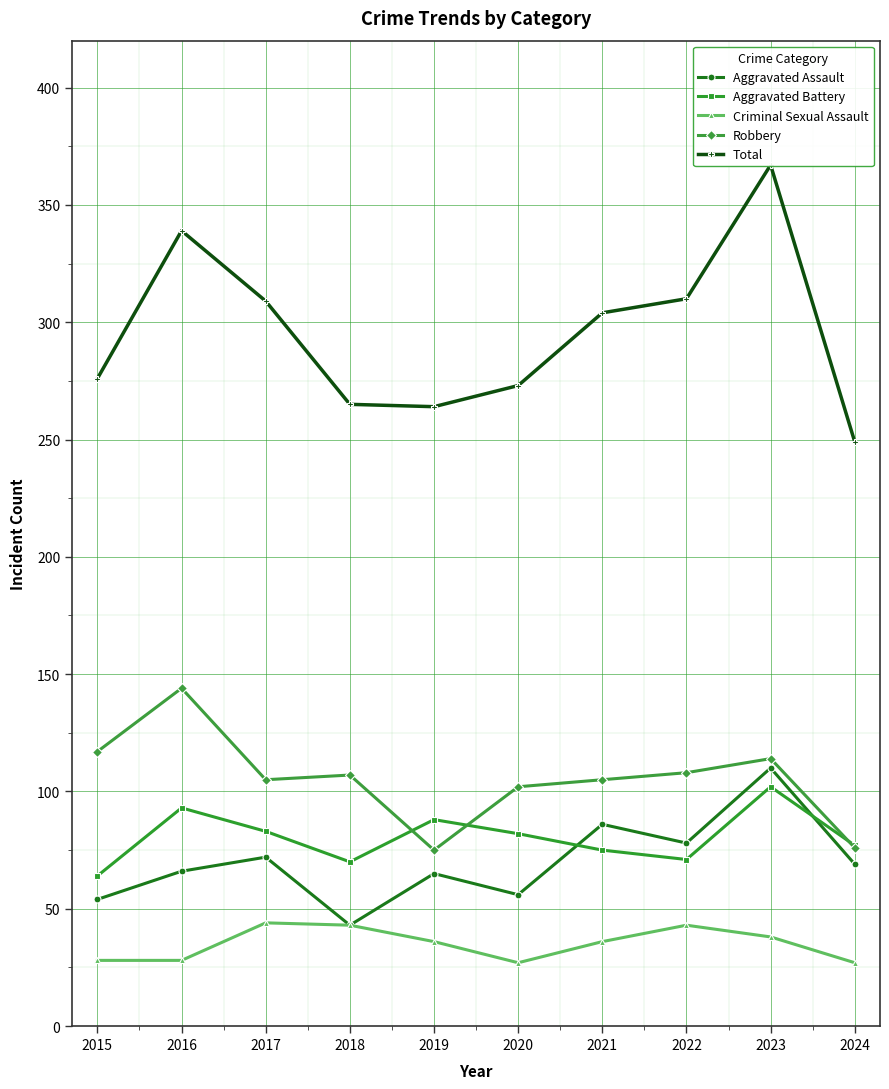

Does the chart display data point markers on the line(s)?

Yes